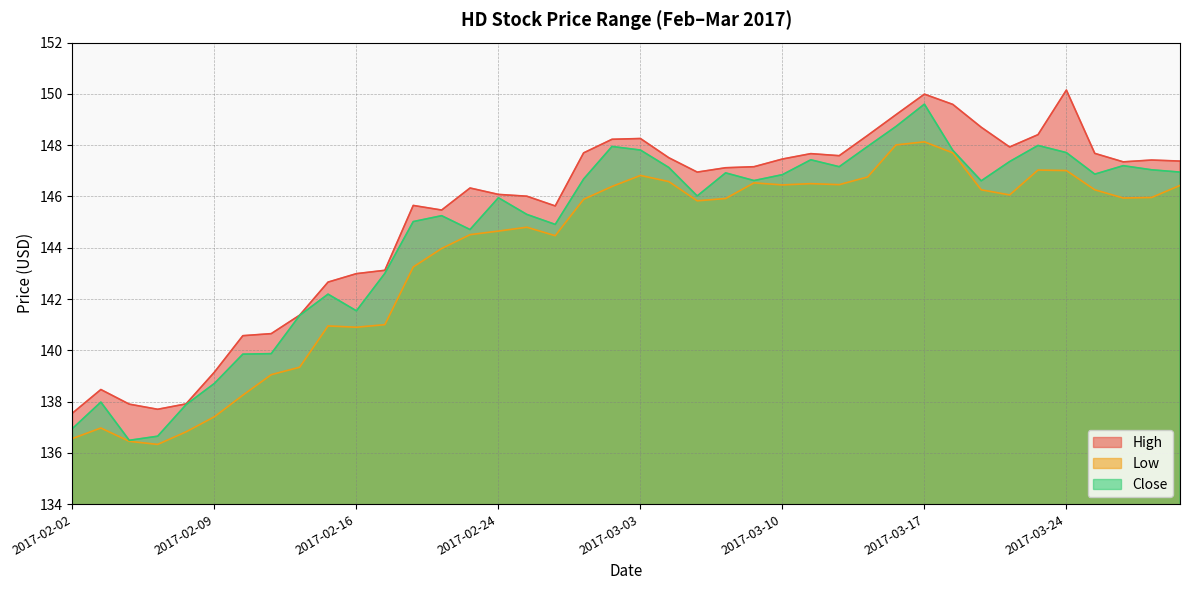

At which category is the sum across all series the highest?

2017-03-17